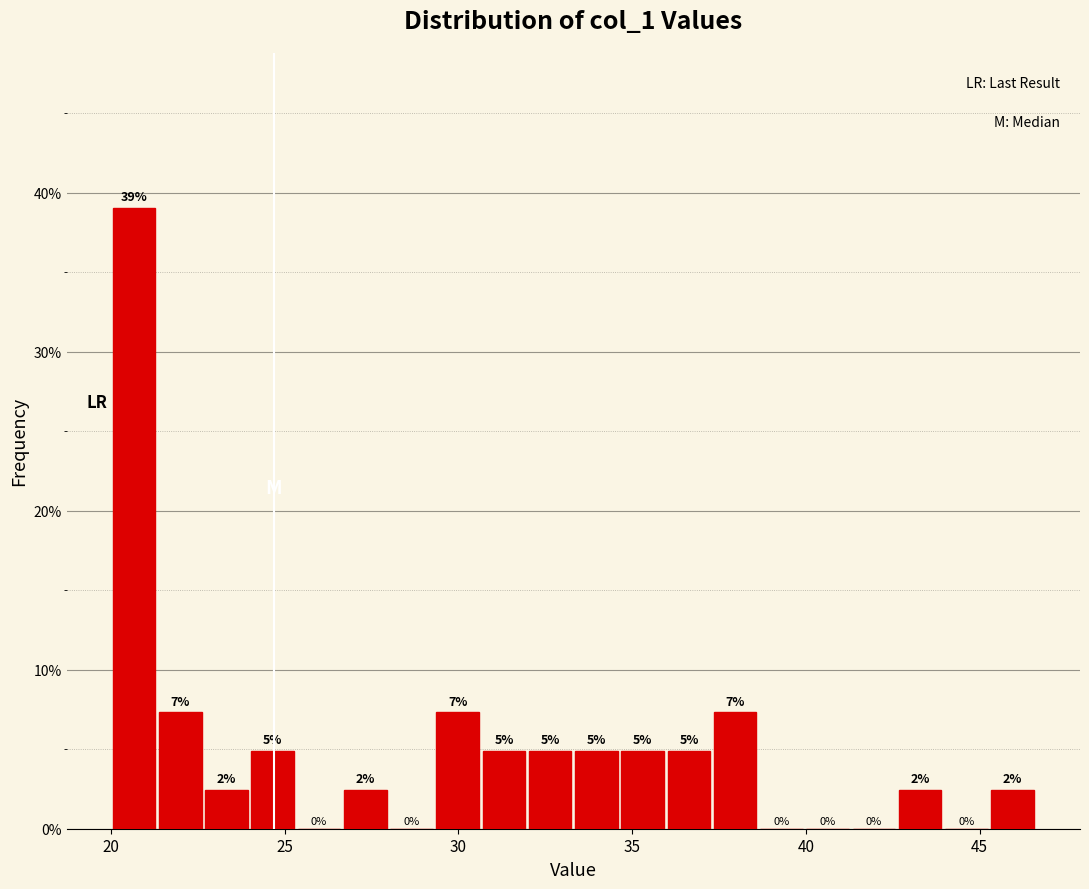

Around what value on the x-axis is the tallest bar? Give the approximate position of its centre, as read against the axis.

20.5